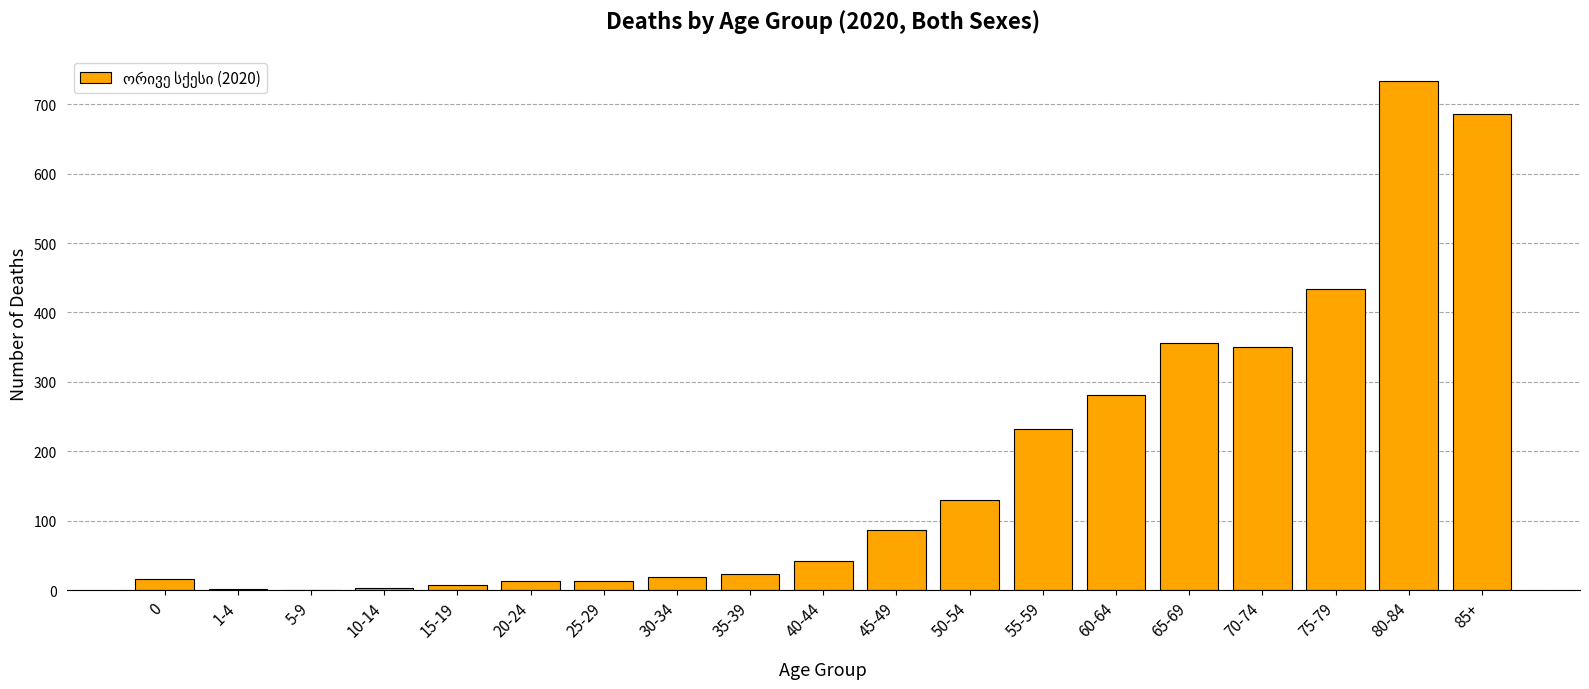

What is the maximum value shown in the chart?

733